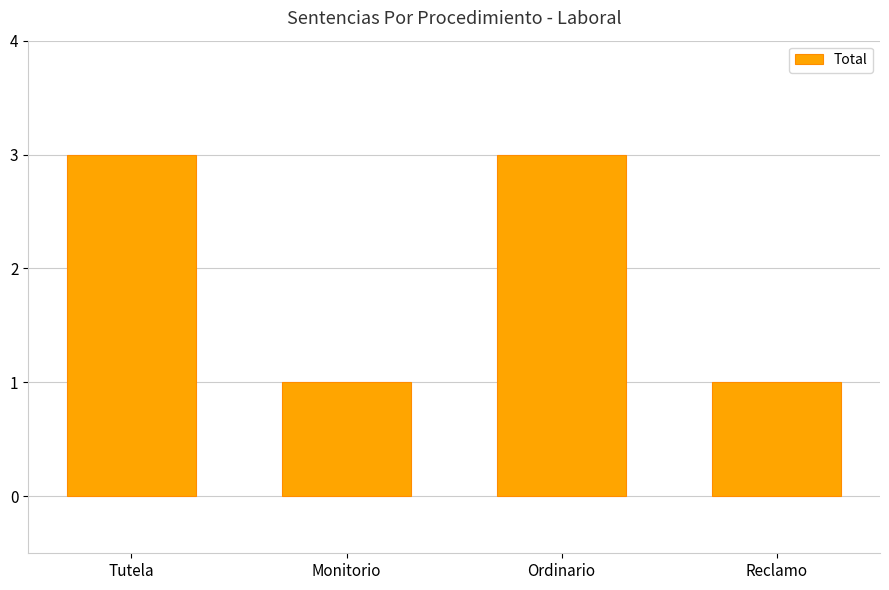

Does the chart contain any negative values?

No